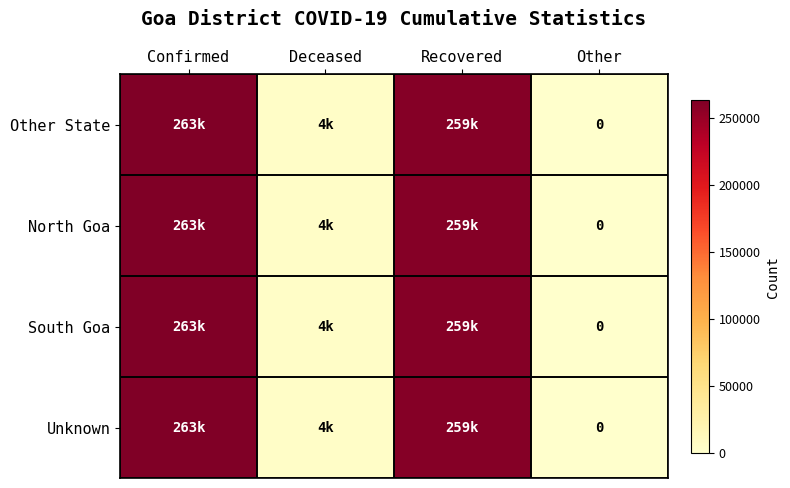

What is the total value across all series at Confirmed?

1053948